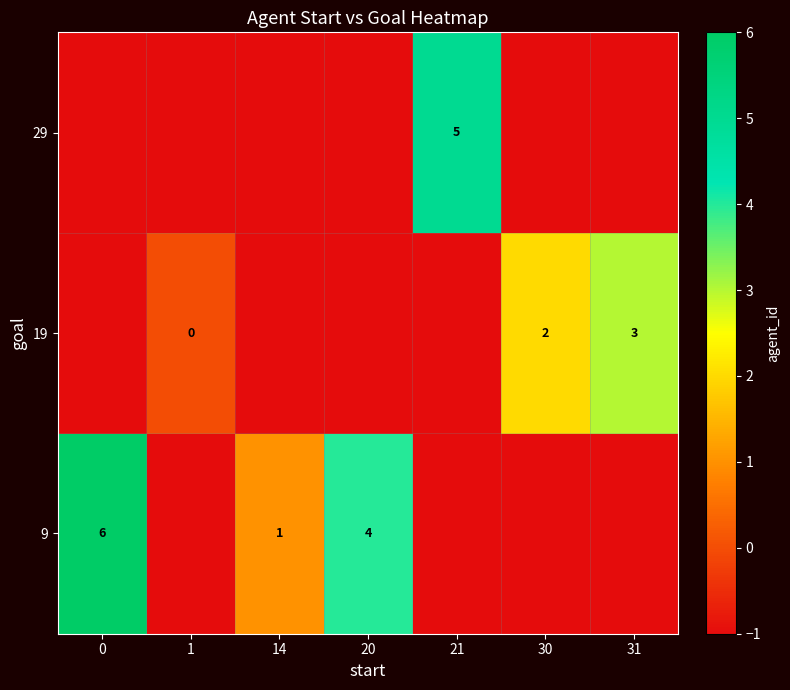

What is the sum of the 19 values at 31 and 30?

5